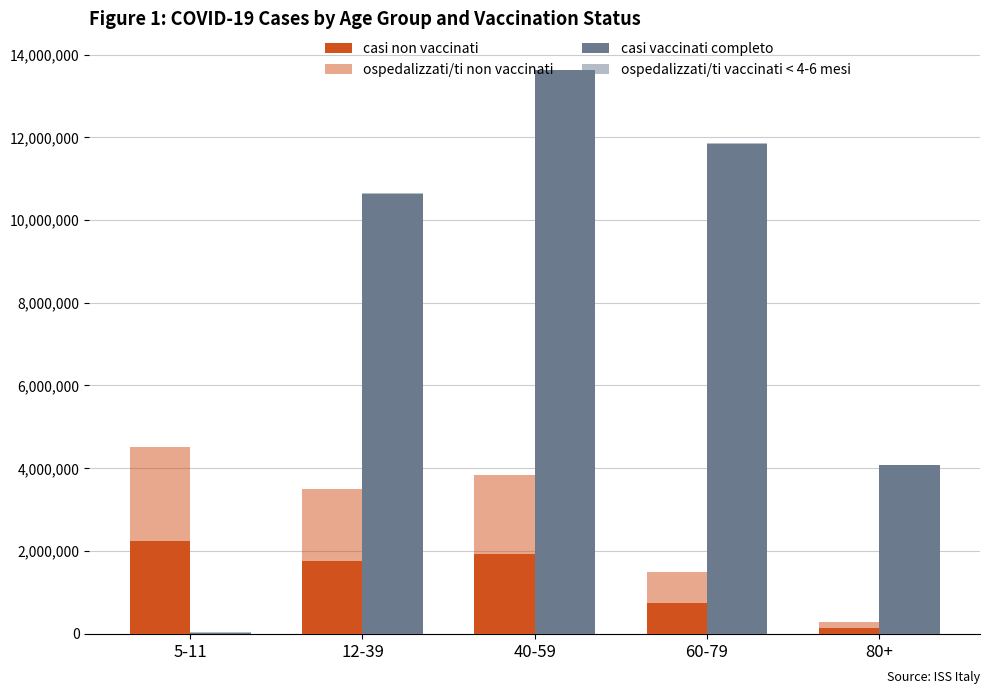

What is the value of the casi vaccinati completo bar at the 3rd from the left?

13625327